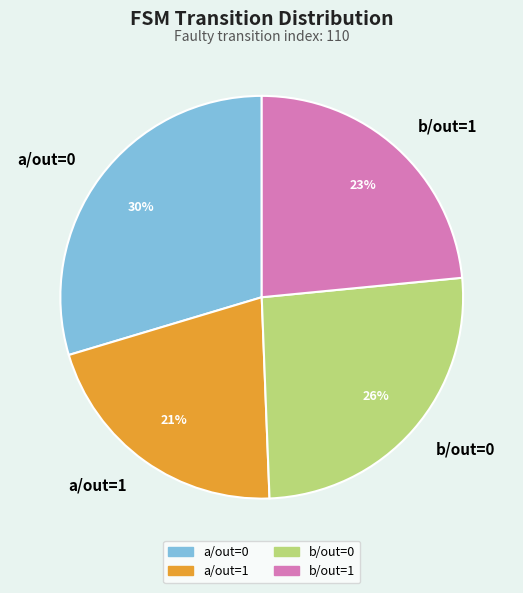

Approximately how many times larger is the value at b/out=1 compared to b/out=0?

0.9